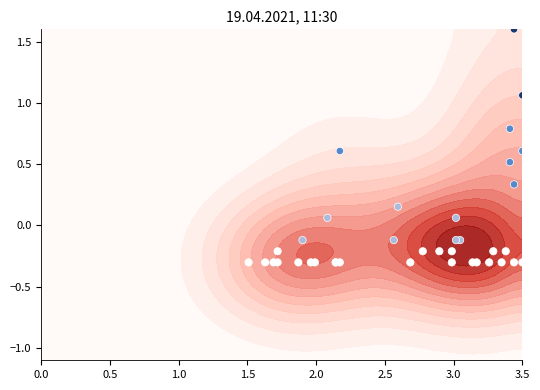

How many categories are shown in the chart?

38